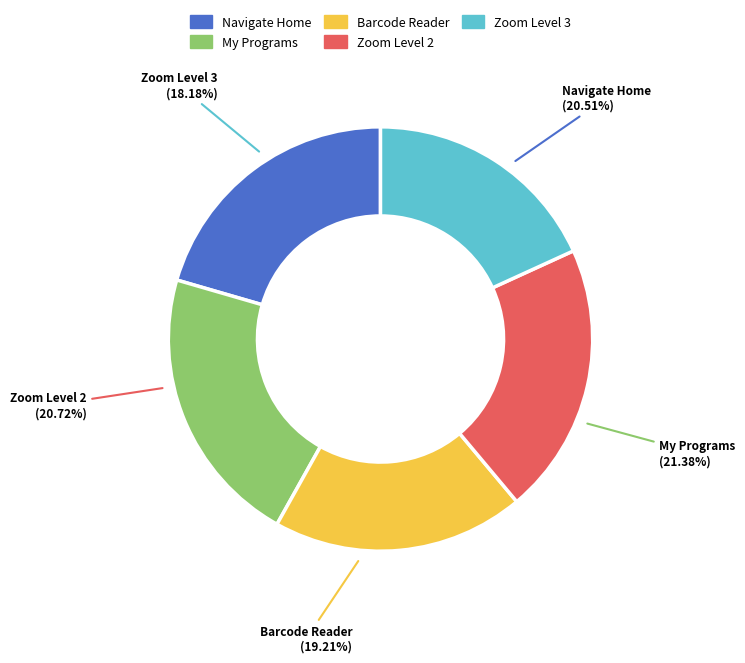

Count the number of slices in the pie.

5